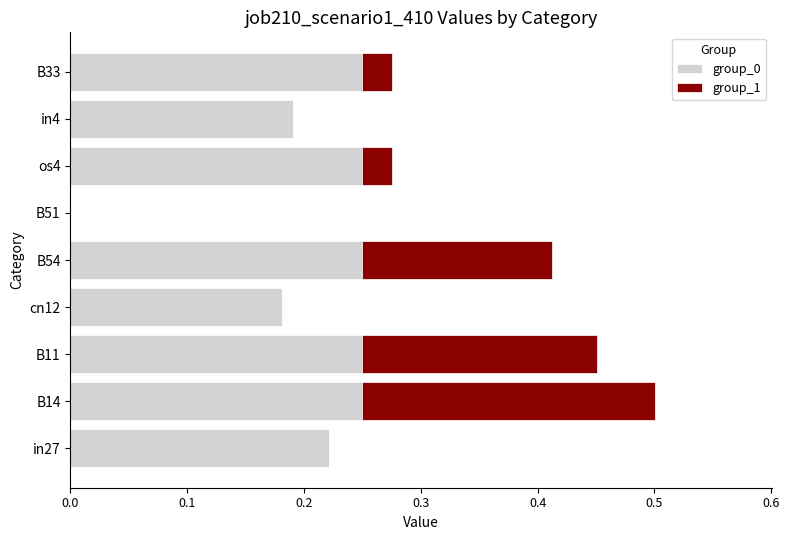

Is it true that group_0 equals 0.4 at B14?

False